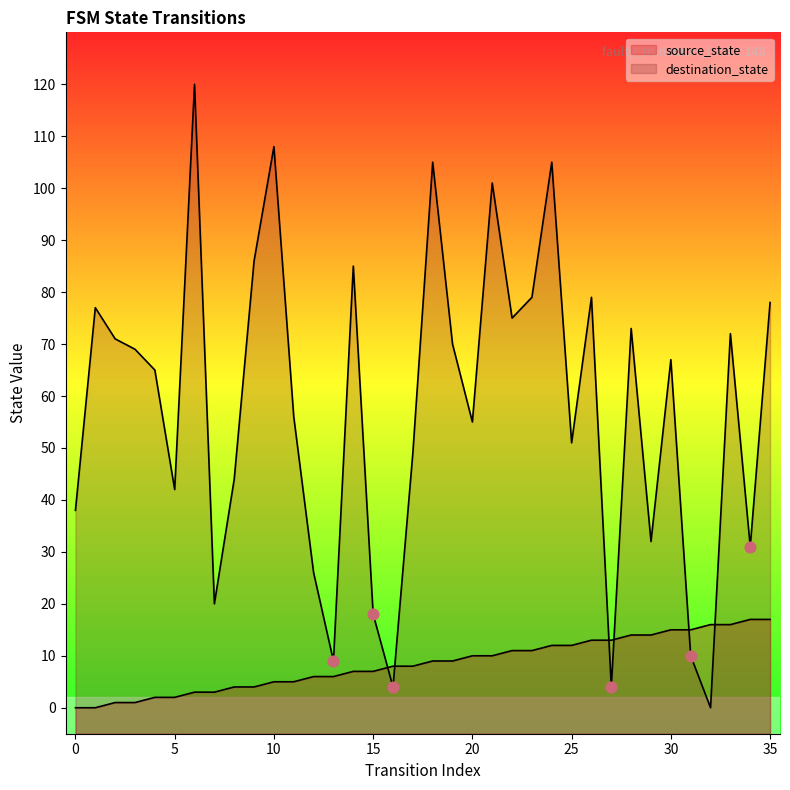

What is the total value across all series at 1?

77